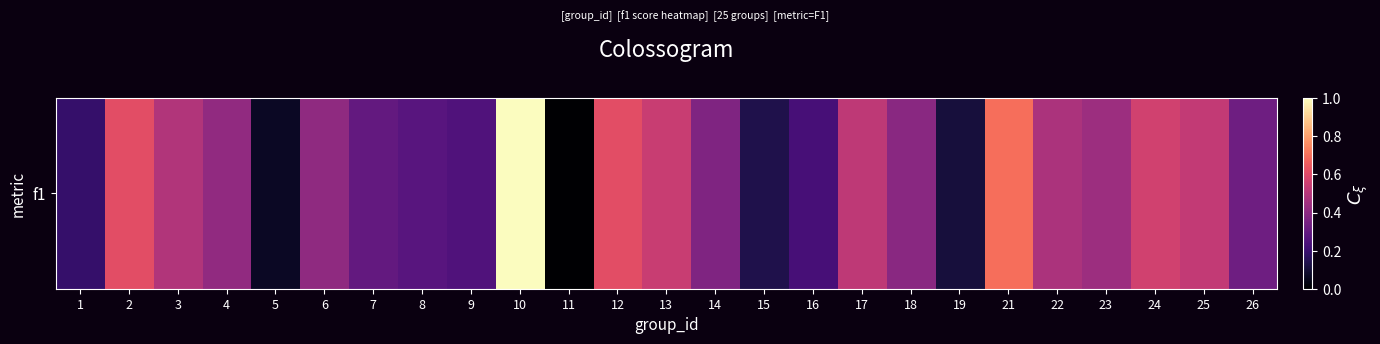

What is the average value?

0.4